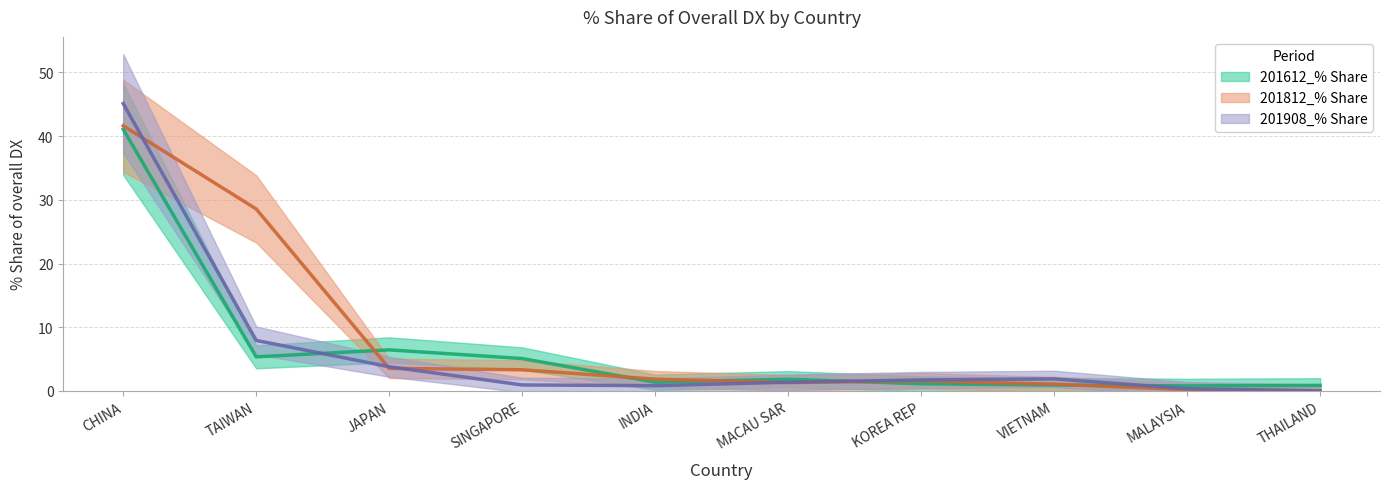

Count the number of data series in this chart.

3